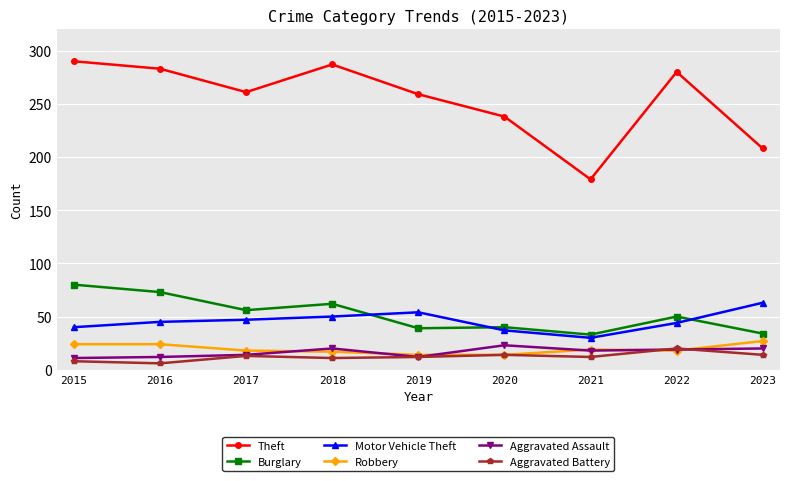

What is the value of the Theft point at the 6th from the left?

238